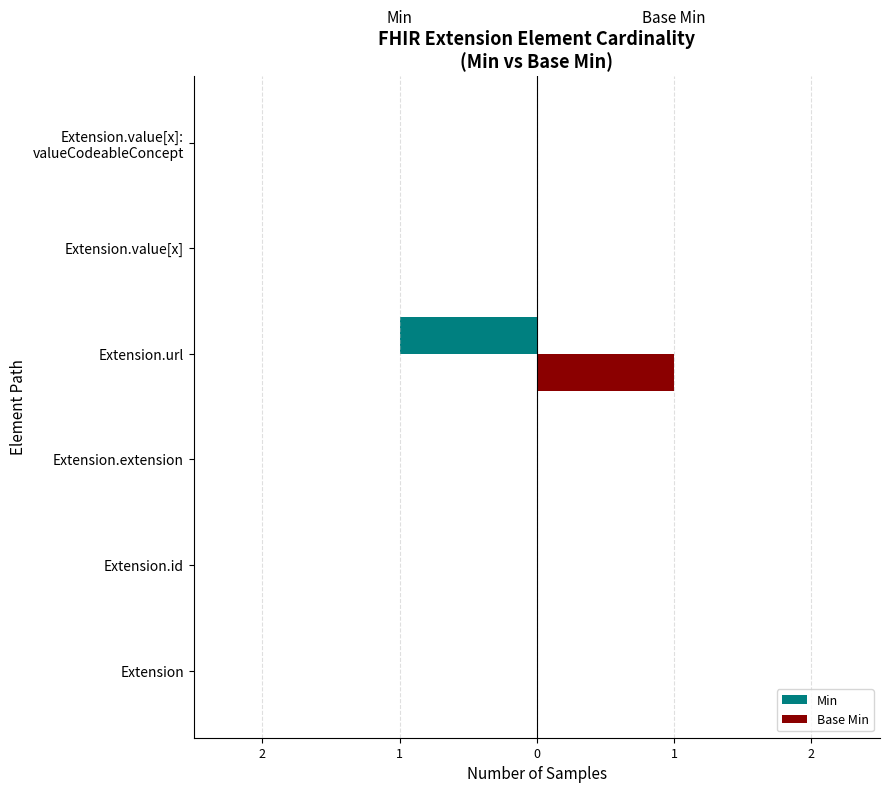

What are all the series names shown in the legend?

Min, Base Min